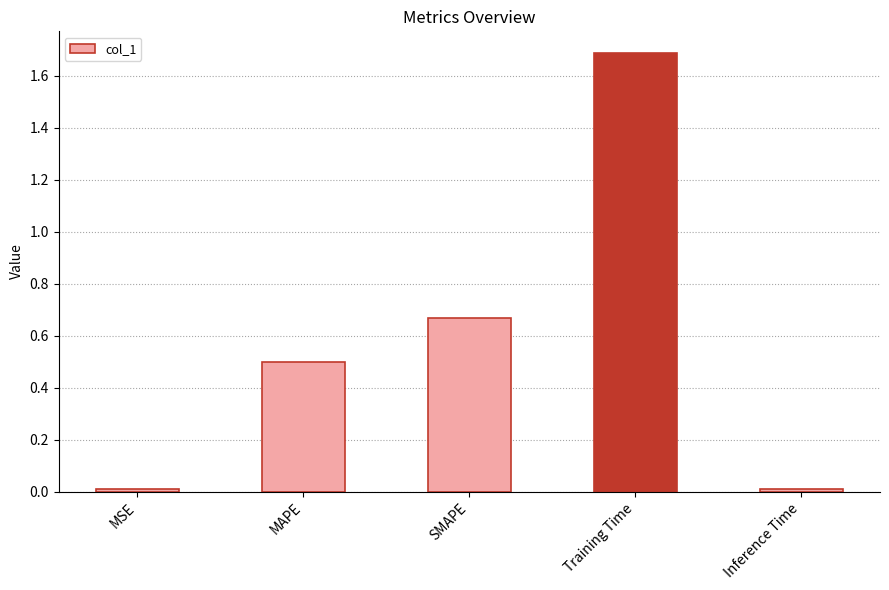

What is the difference between the maximum and minimum values?

1.7